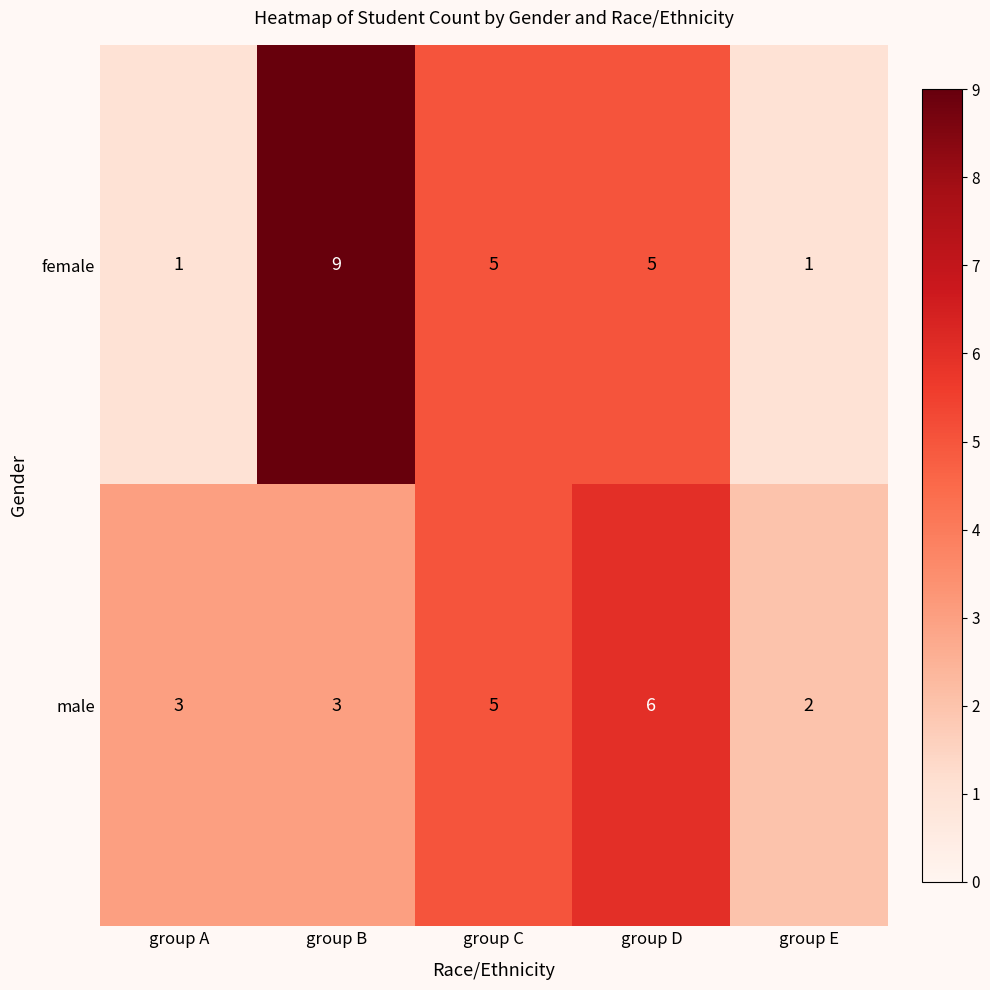

The male series shows 2 at group E. True or false?

True